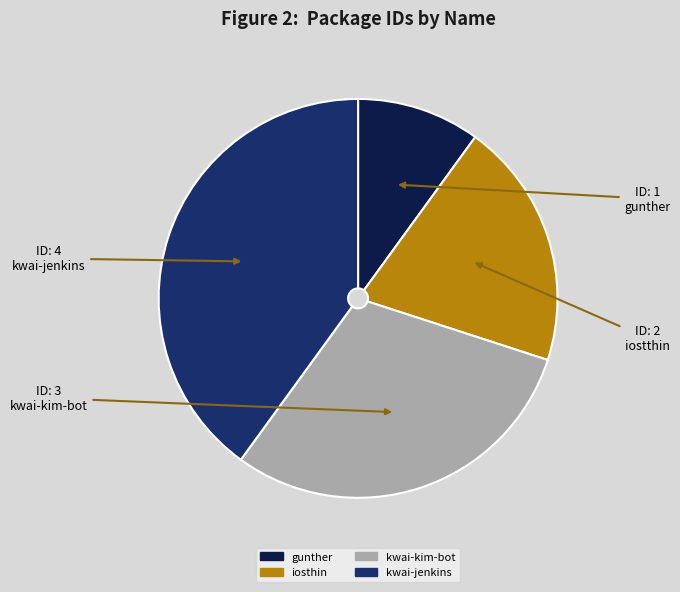

Combined, do iosthin and kwai-jenkins account for over 50%?

Yes